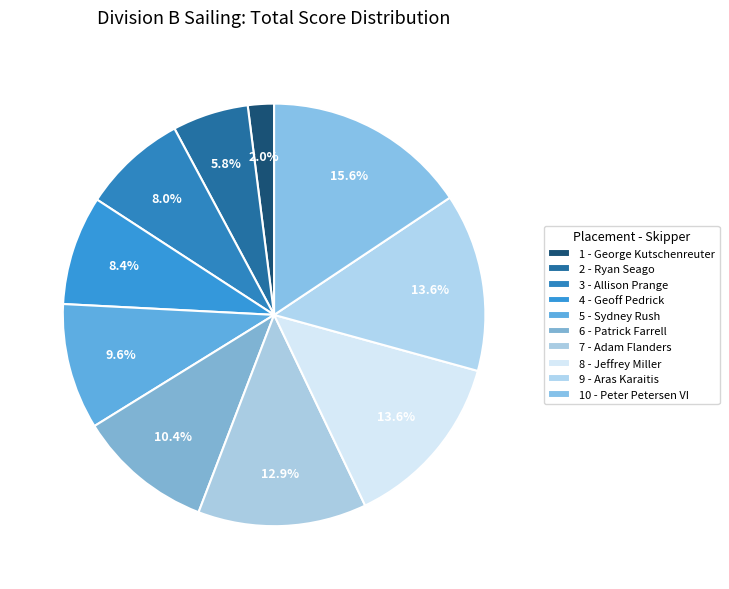

Between 3 - Allison Prange and 10 - Peter Petersen VI, which is larger?

10 - Peter Petersen VI